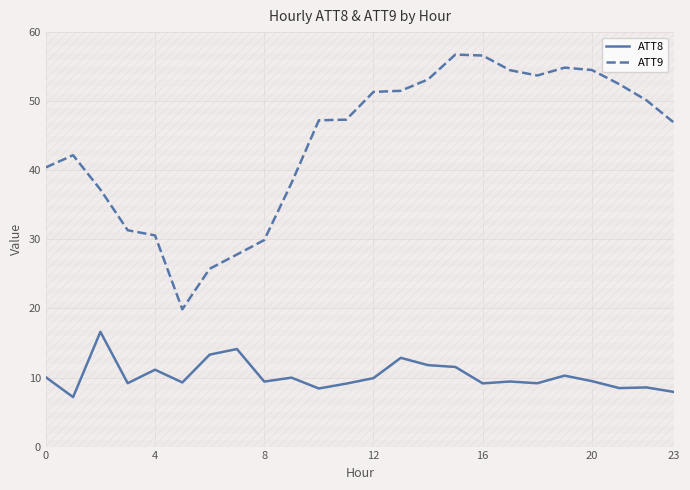

Which series has the widest spread of values?

ATT9